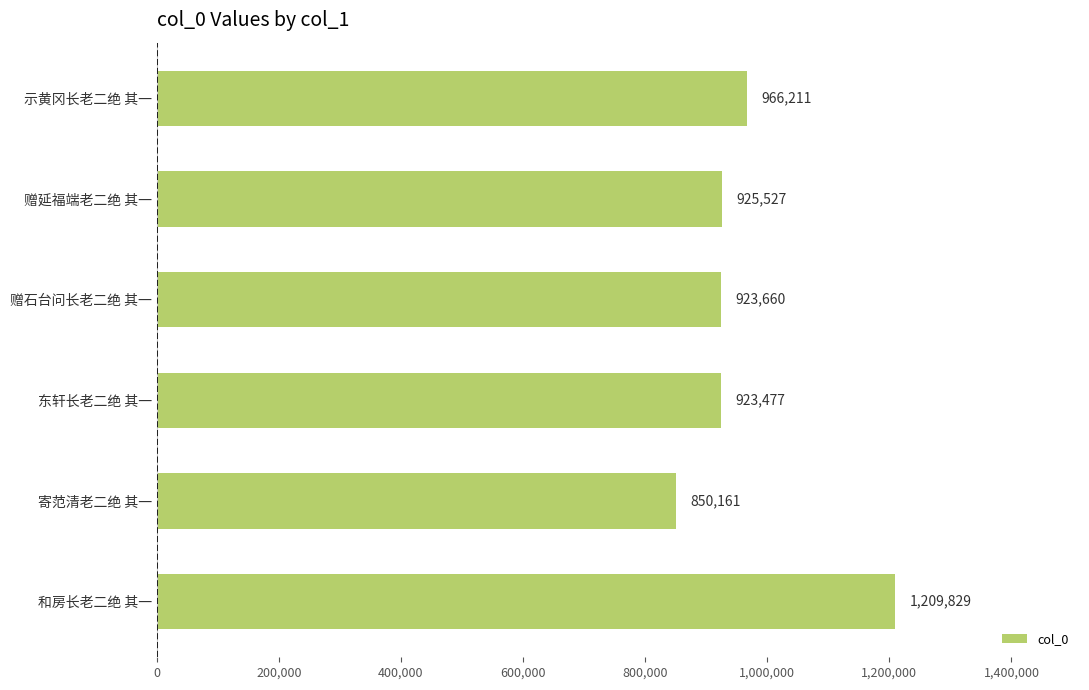

What is the average value?

966478